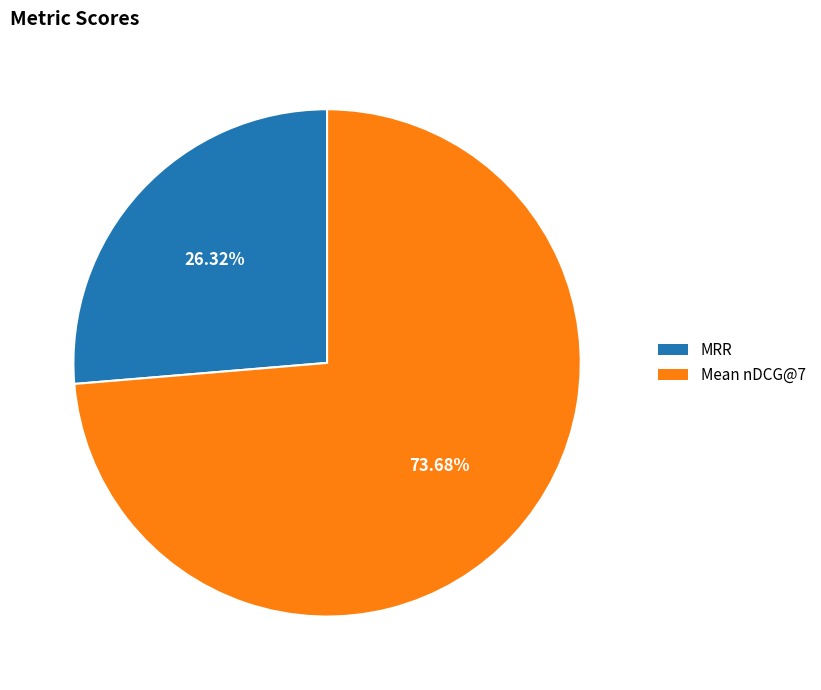

Does any single category account for the majority?

Yes